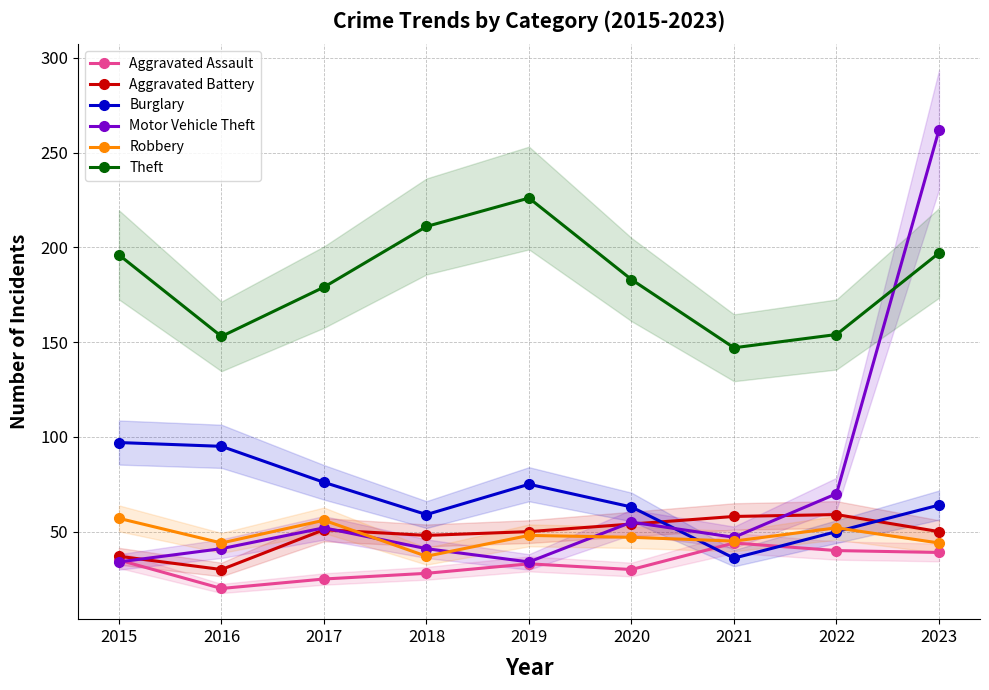

At which category is the sum across all series the highest?

2023